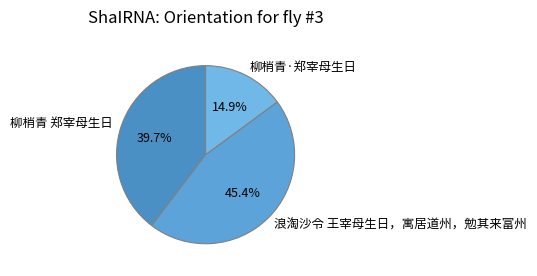

How many segments does this pie chart have?

3